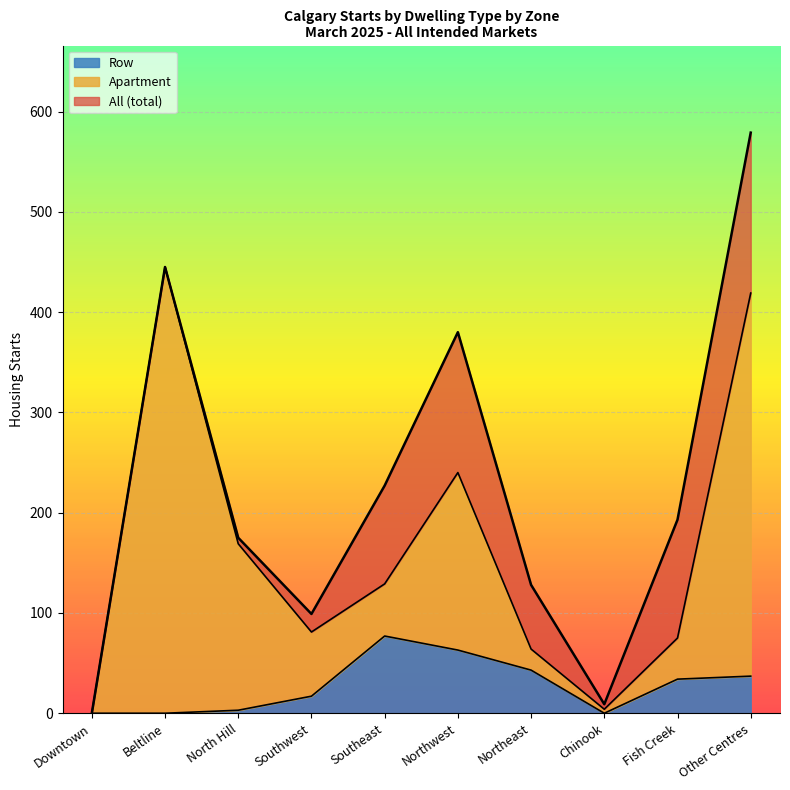

Does the chart display data point markers on the line(s)?

No